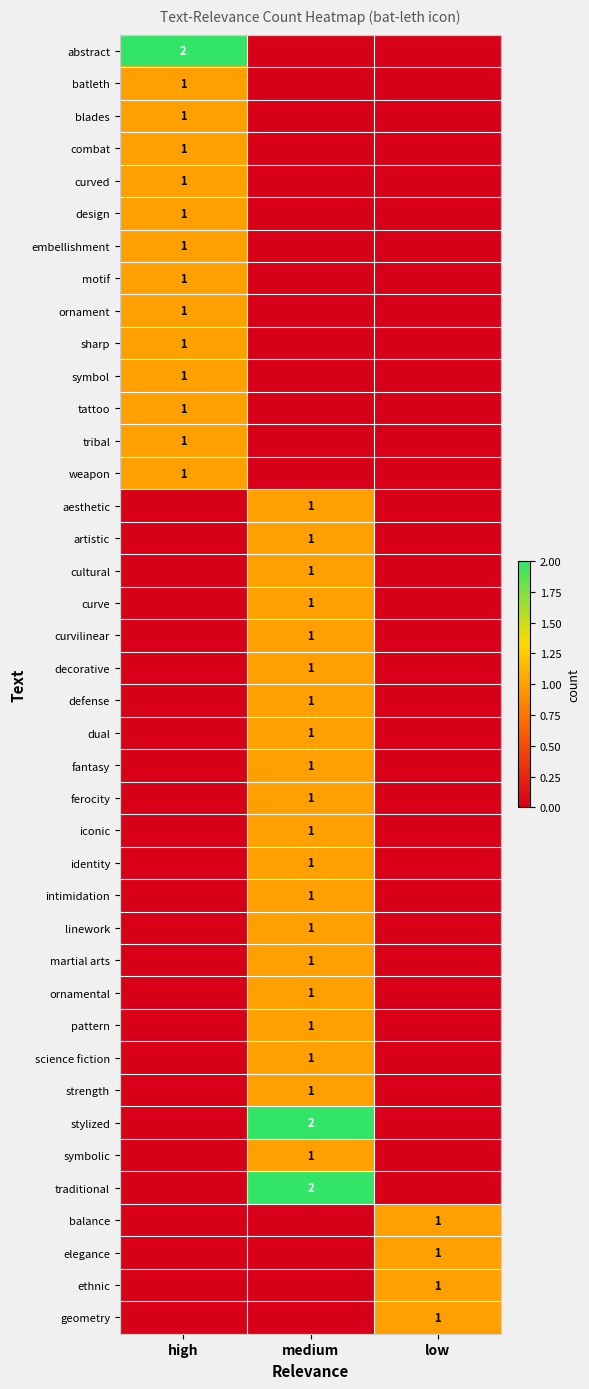

Is it true that traditional equals 2 at medium?

True